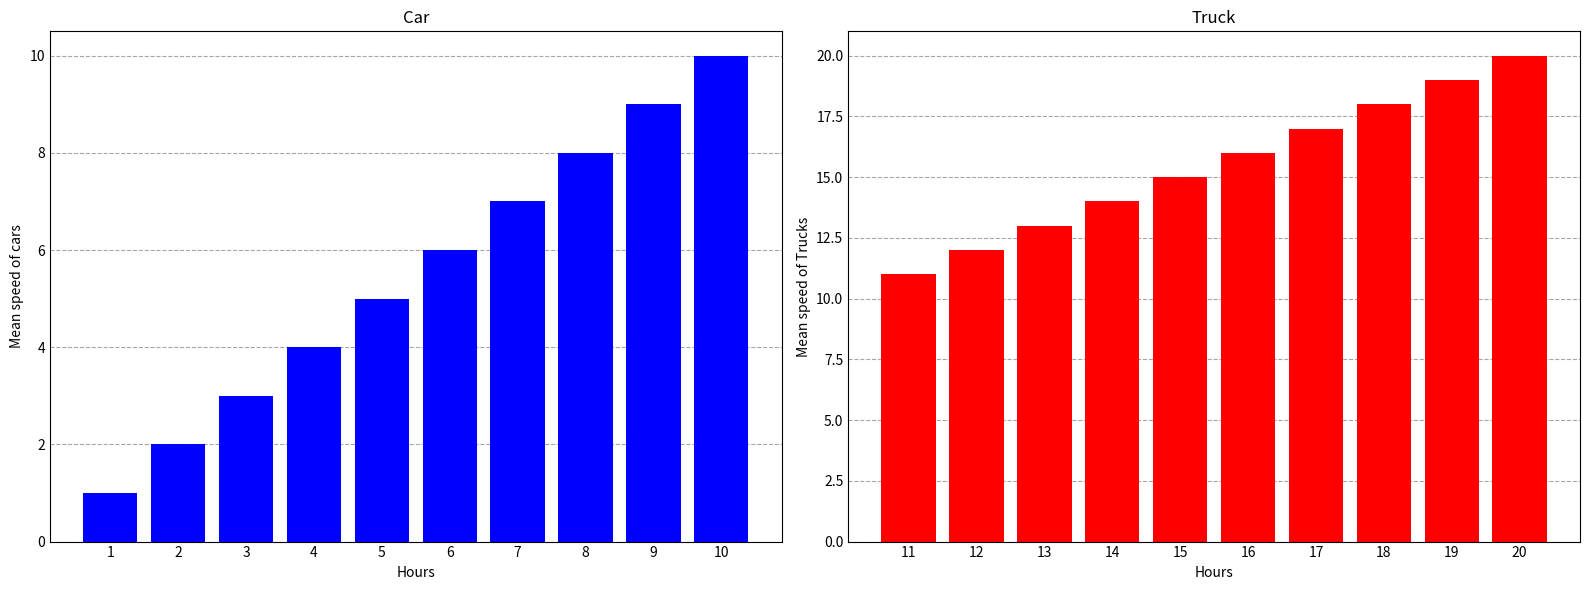

The value of line (1-10) at 8 is 8. True or false?

True